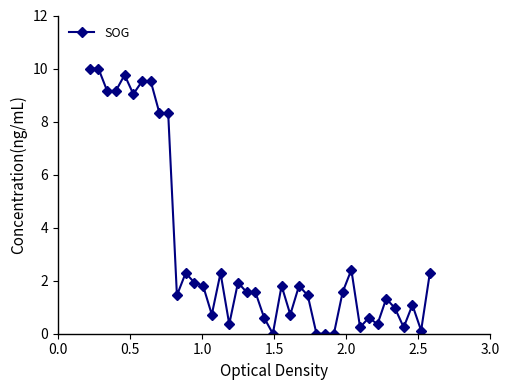

What is the difference between the second highest and second lowest values?

10.0